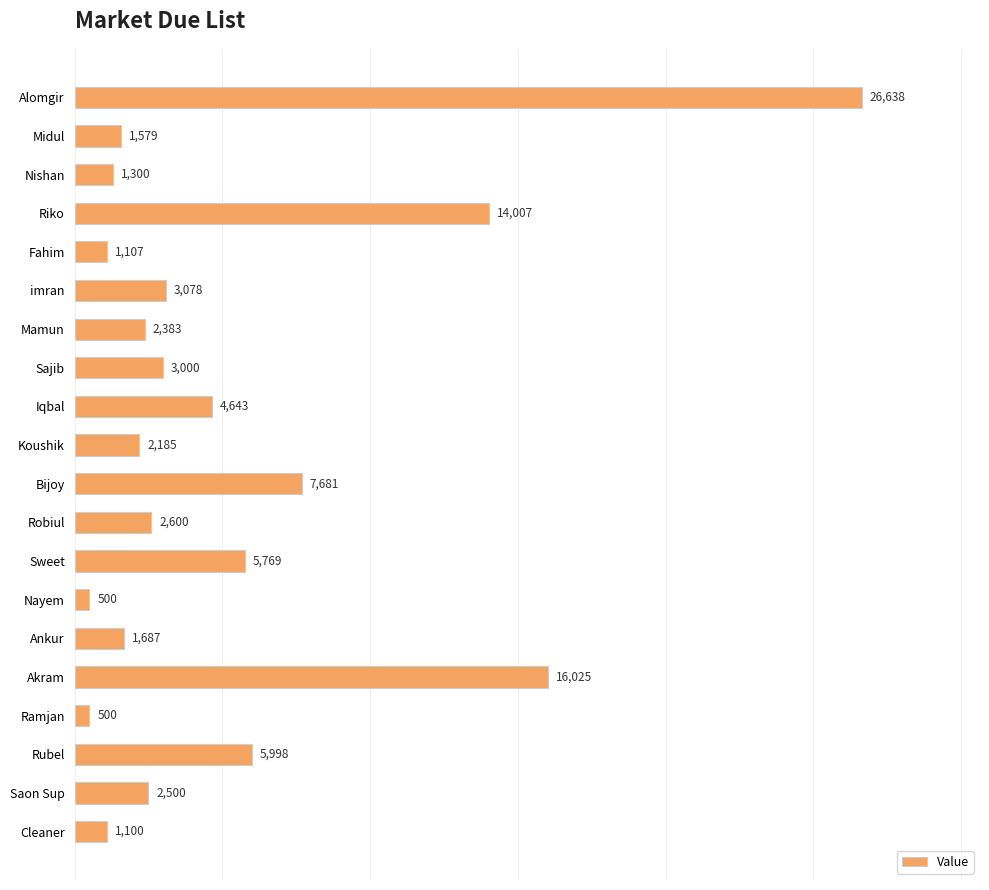

What position from the bottom is Bijoy?

10